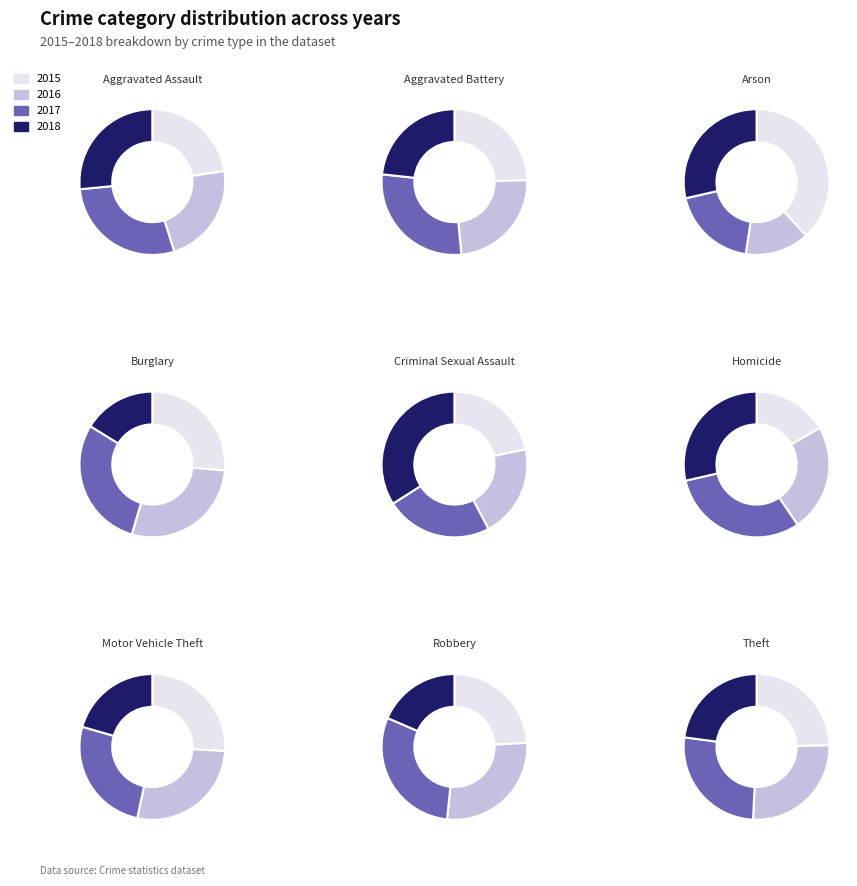

Is there any slice that represents more than half of the pie?

No